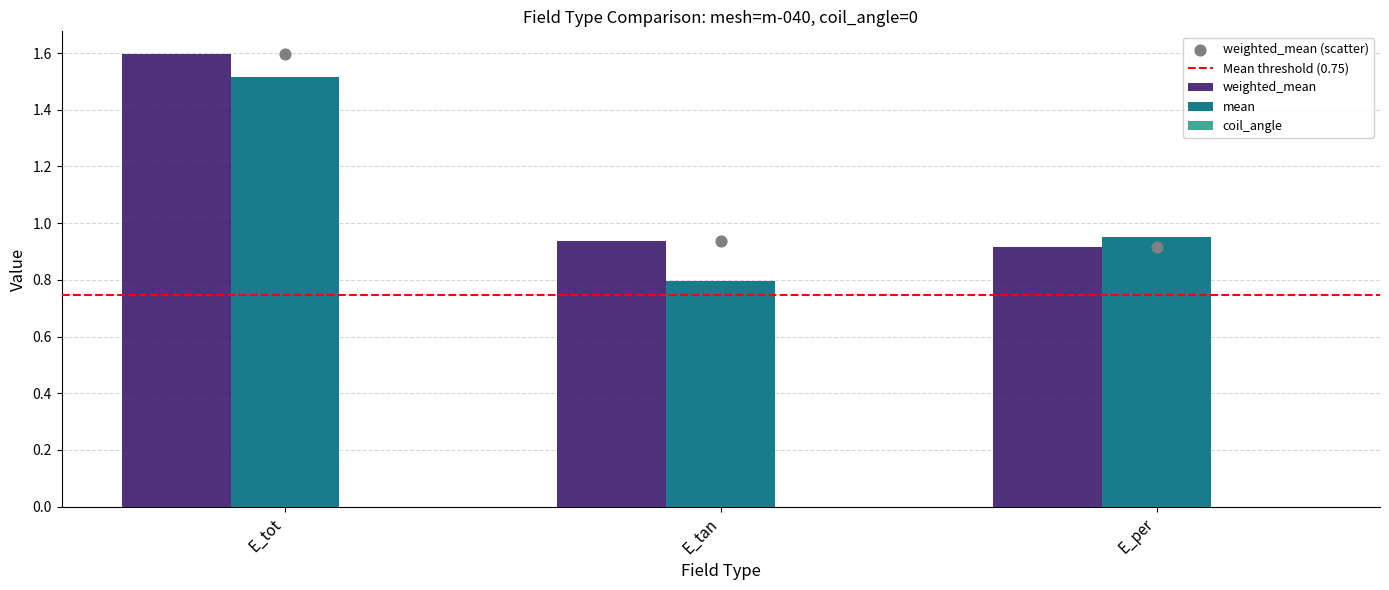

At which category is the sum across all series the highest?

E_tot